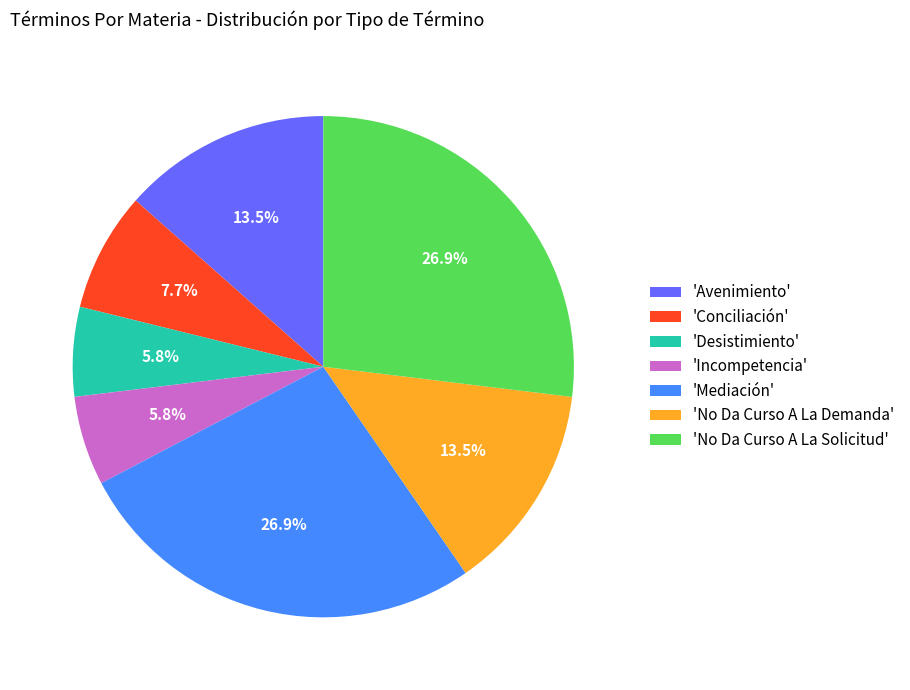

Between 'Desistimiento' and 'Mediación', which is larger?

'Mediación'